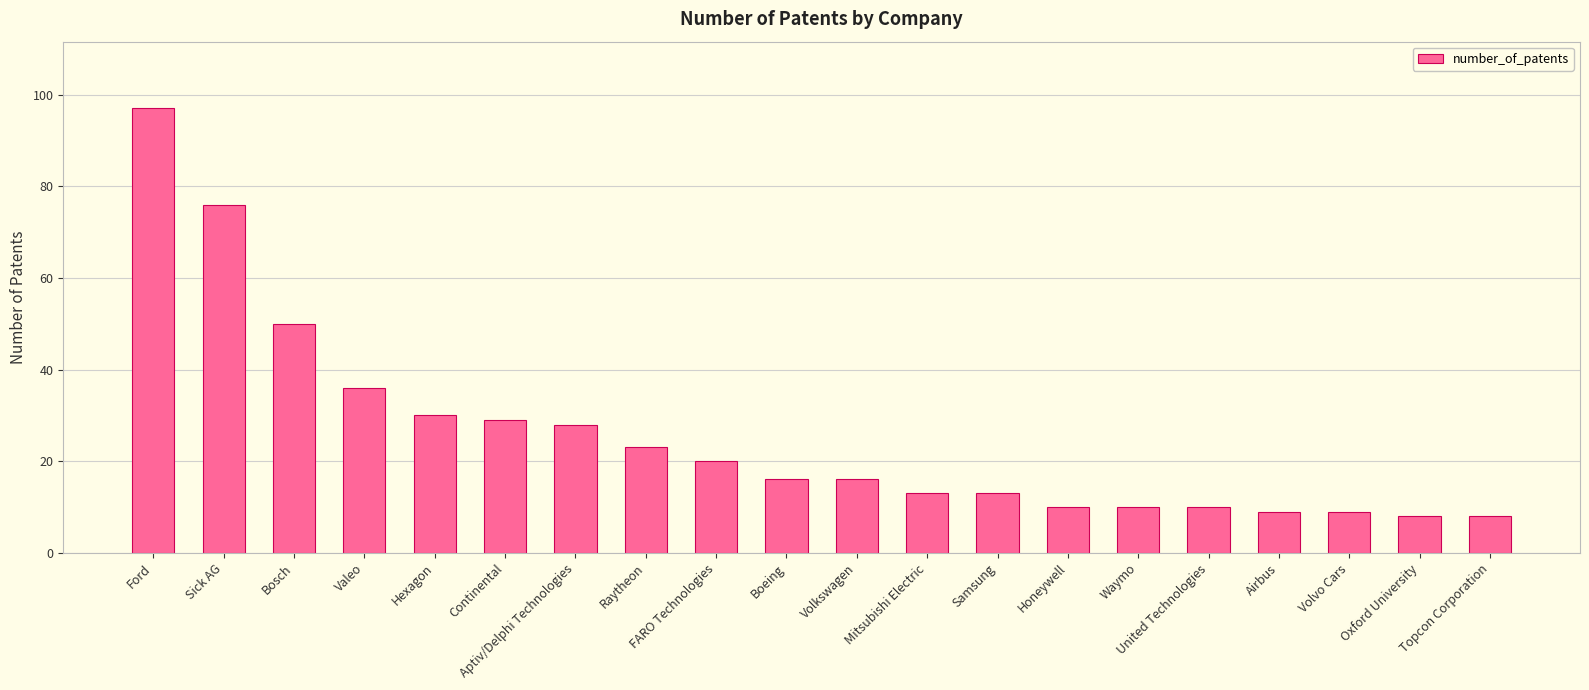

Count the number of categories in the chart.

20